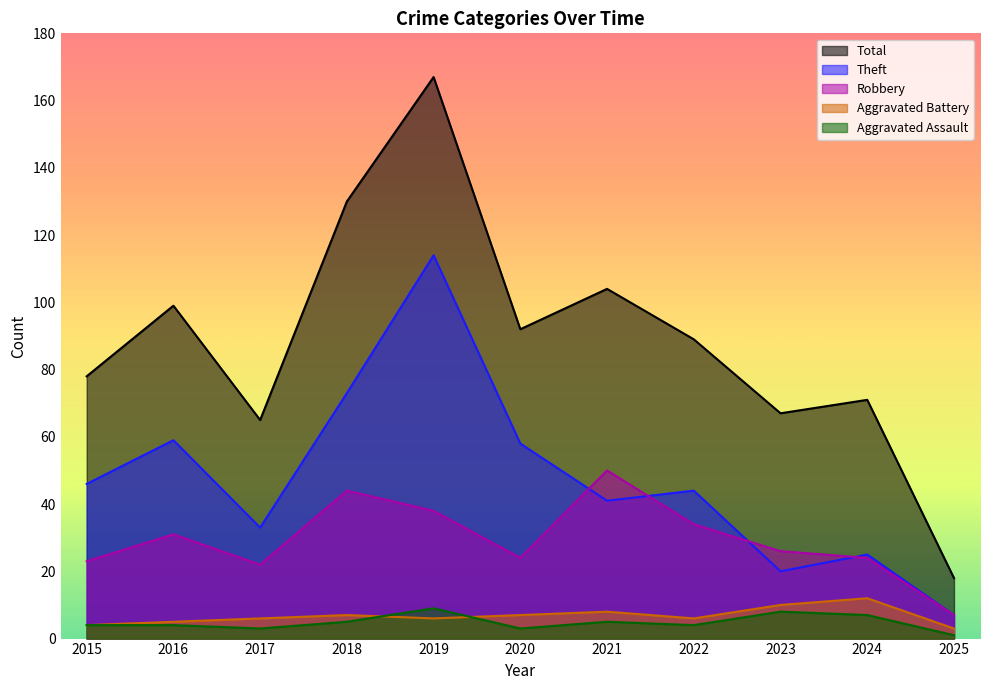

What is the smallest value displayed?

1